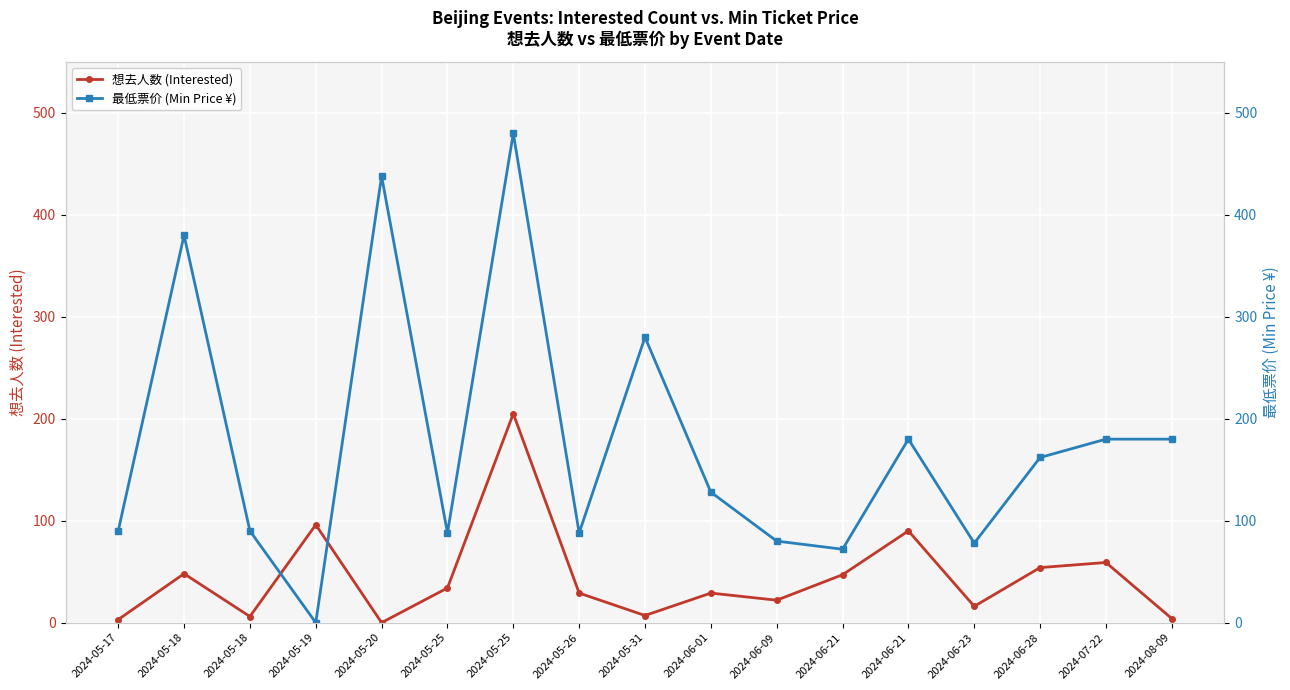

At which category is the sum across all series the highest?

2024-05-25